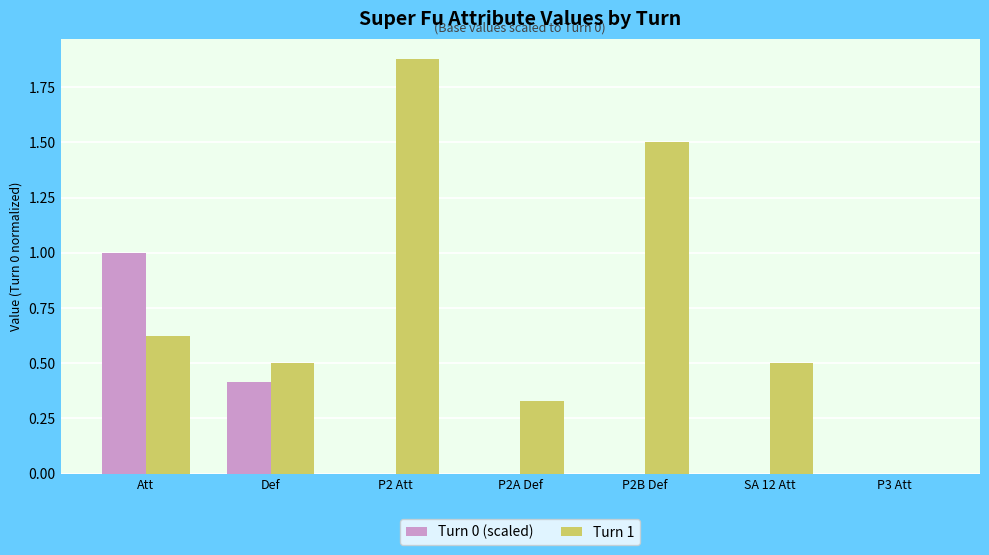

Is the value of Turn 0 (scaled) at P2 Att greater than the value of Turn 1 at P2A Def?

No